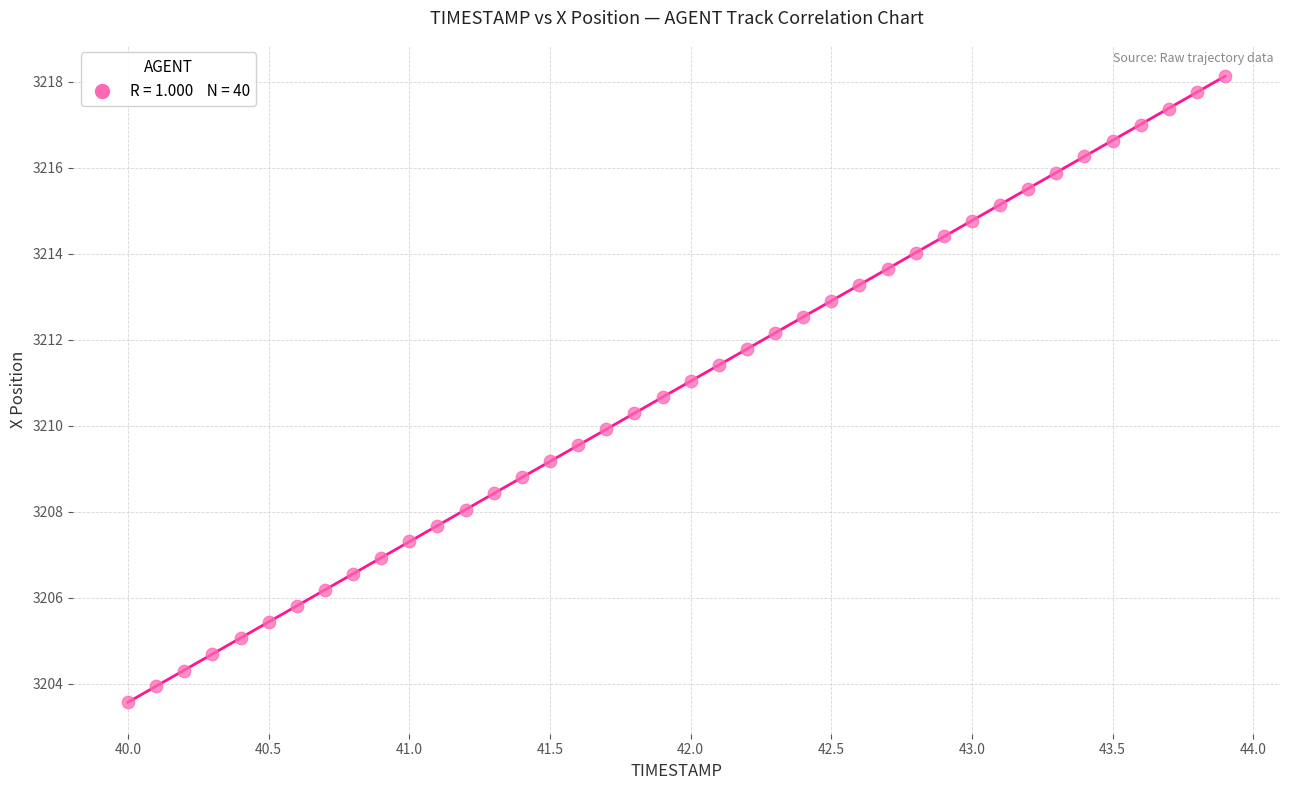

What is the range of X values (max minus min)?

3.9